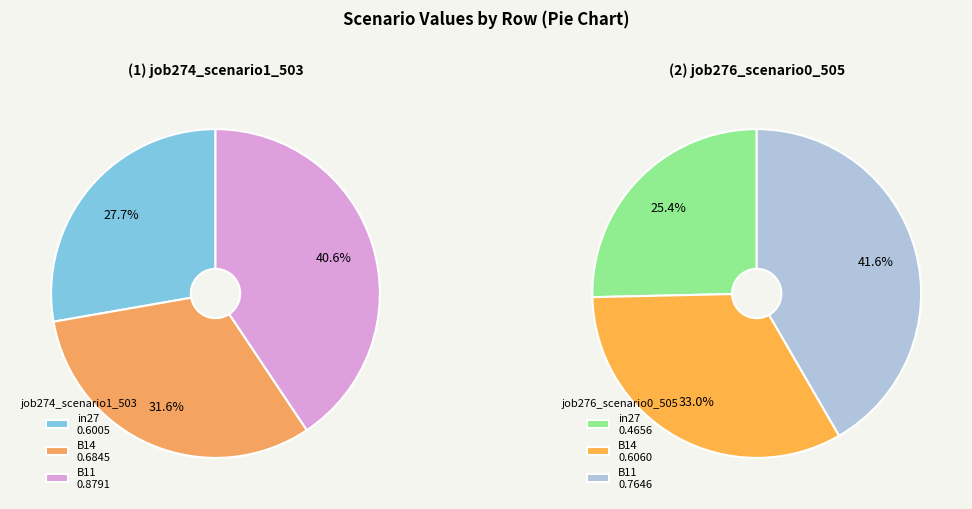

What portion of the pie excludes in27?

72.3%